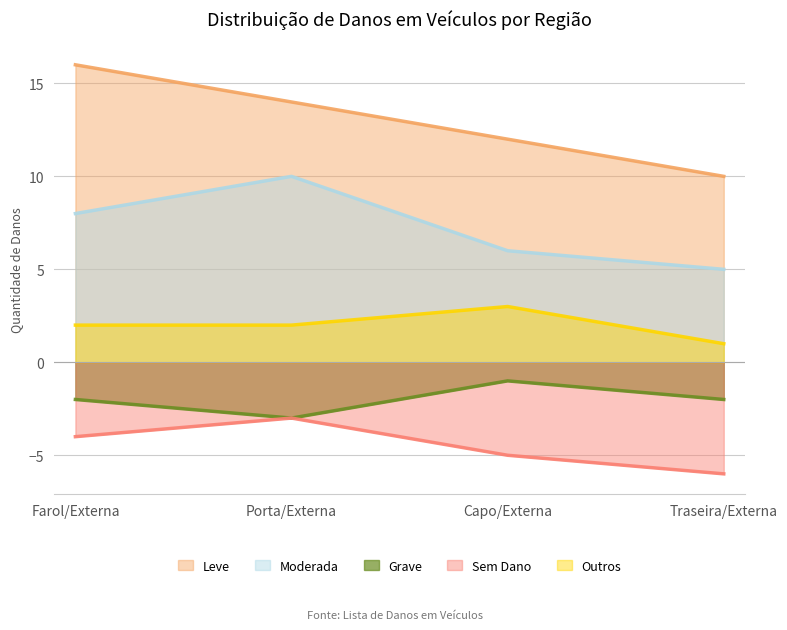

What is the value of the Grave point at the 2nd from the left?

-3